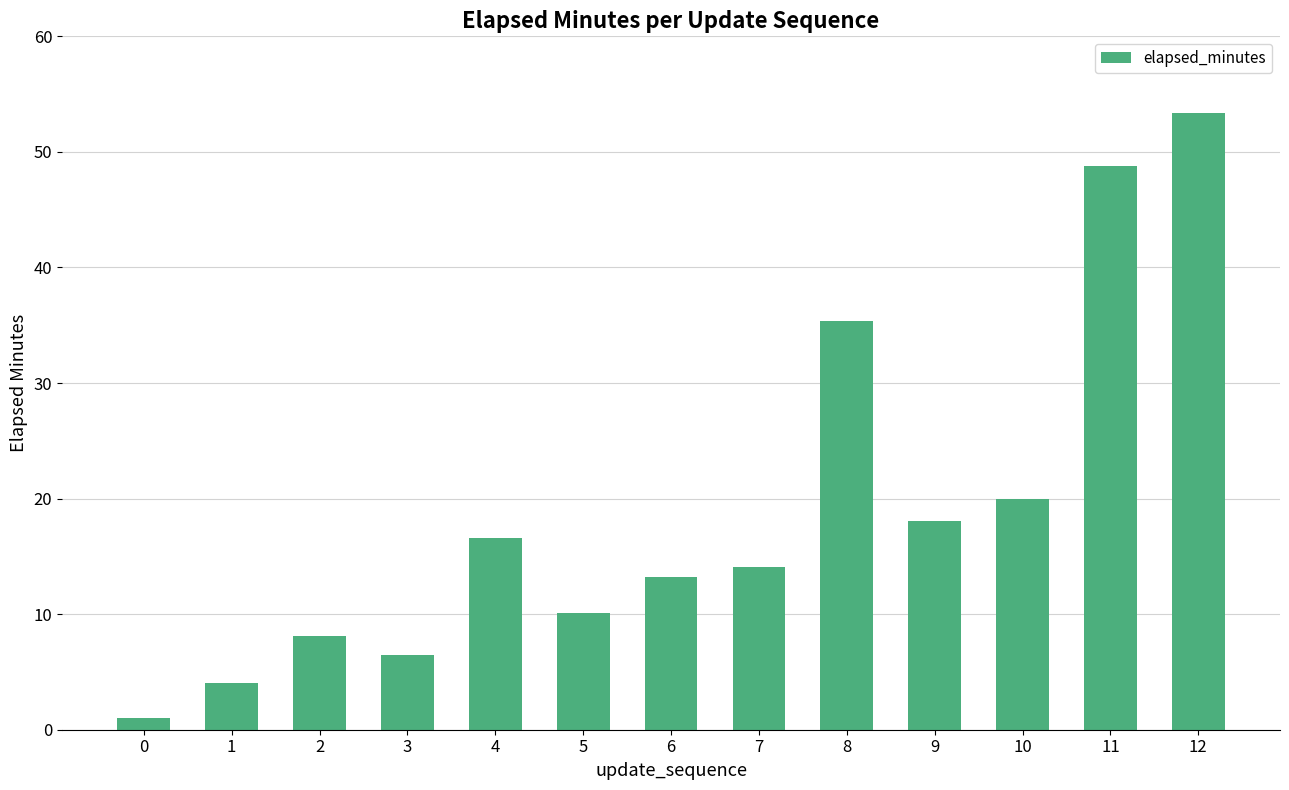

Reading right to left, what are all the values shown in this chart?

53.4	48.8	20.0	18.0	35.4	14.1	13.2	10.1	16.6	6.5	8.2	4.0	1.1